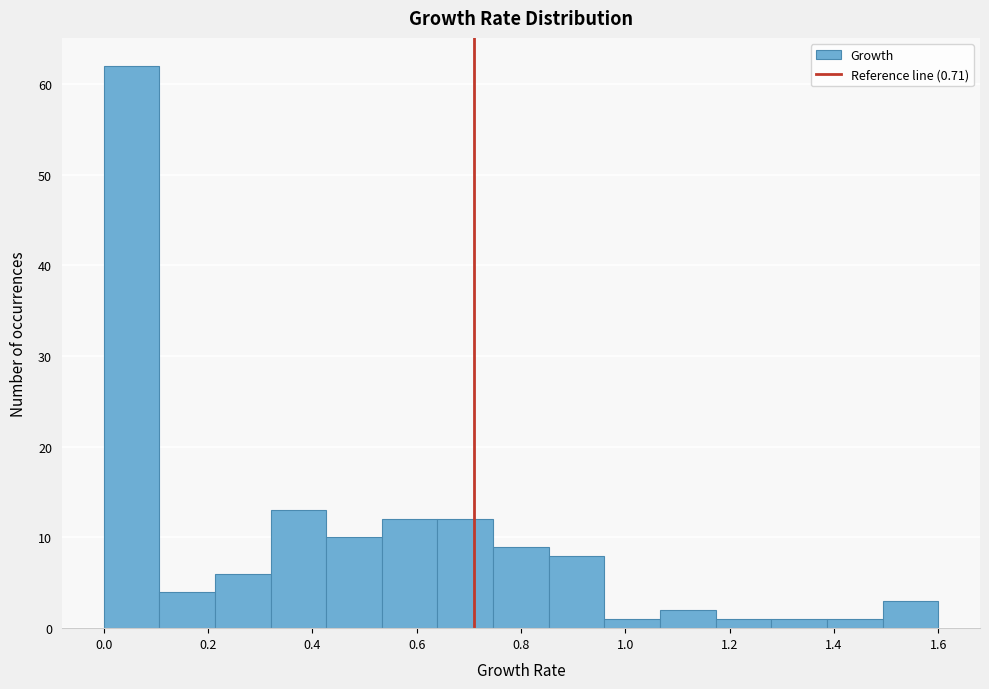

Reading left to right, list every bar in this chart as the range it spans on the x-axis followed by its height. Neither the bar edges nor the heights are printed on the chart, so give them approximately, as read against the axes.

0.00 to 0.10: 62
0.10 to 0.22: 4
0.22 to 0.32: 6
0.32 to 0.42: 13
0.42 to 0.54: 10
0.54 to 0.64: 12
0.64 to 0.74: 12
0.74 to 0.86: 9
0.86 to 0.96: 8
0.96 to 1.06: 1
1.06 to 1.18: 2
1.18 to 1.28: 1
1.28 to 1.38: 1
1.38 to 1.50: 1
1.50 to 1.60: 3